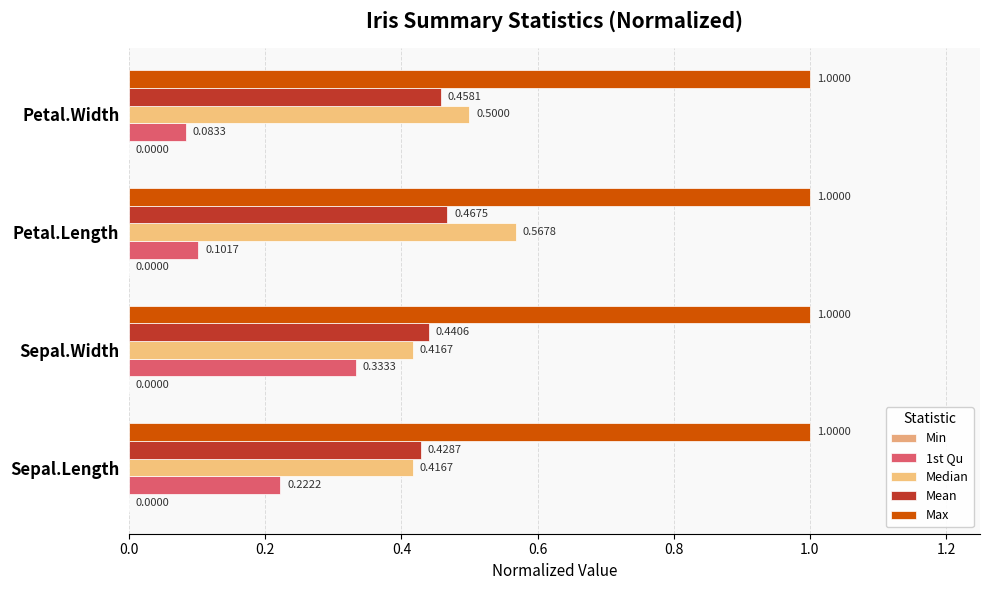

At how many categories does at least one series exceed 0?

4